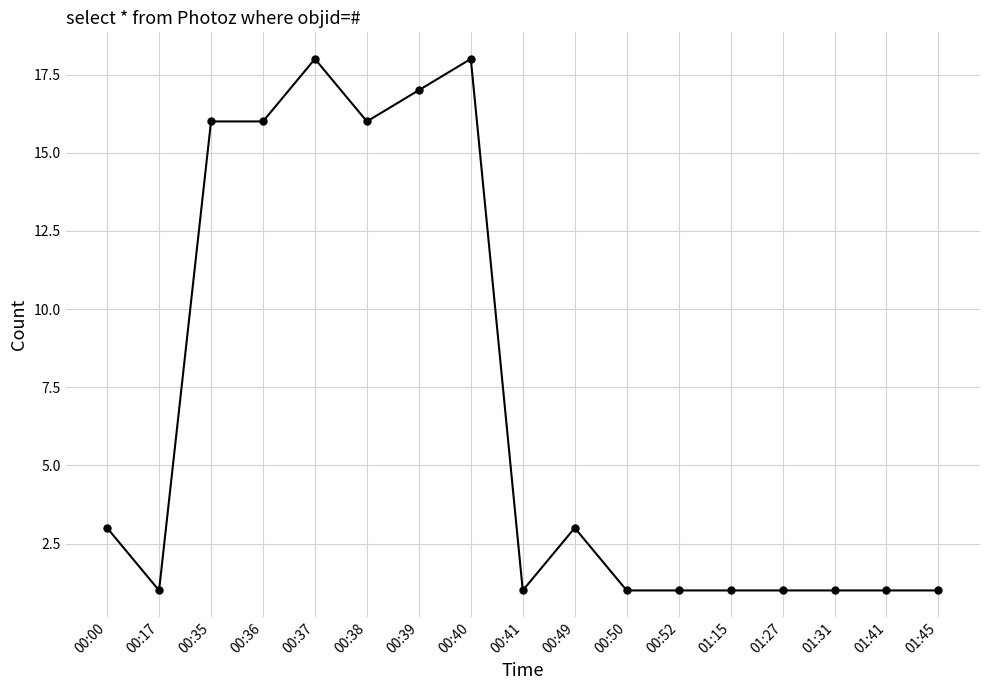

What is the change in value from 00:38 to 01:15?

-15